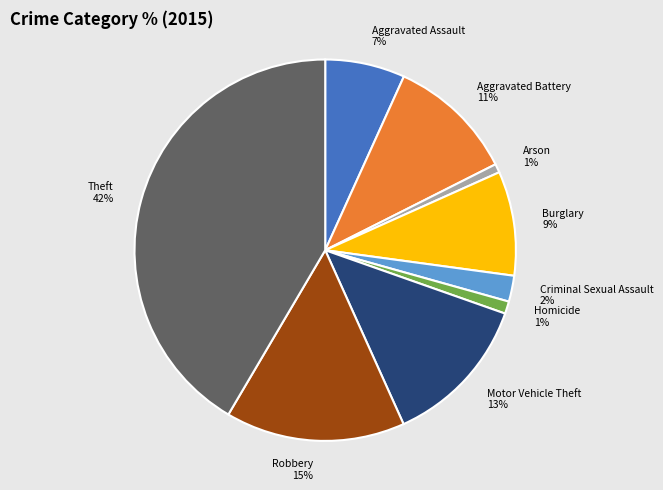

Is it true that Criminal Sexual Assault 2% is 10% of the pie?

False